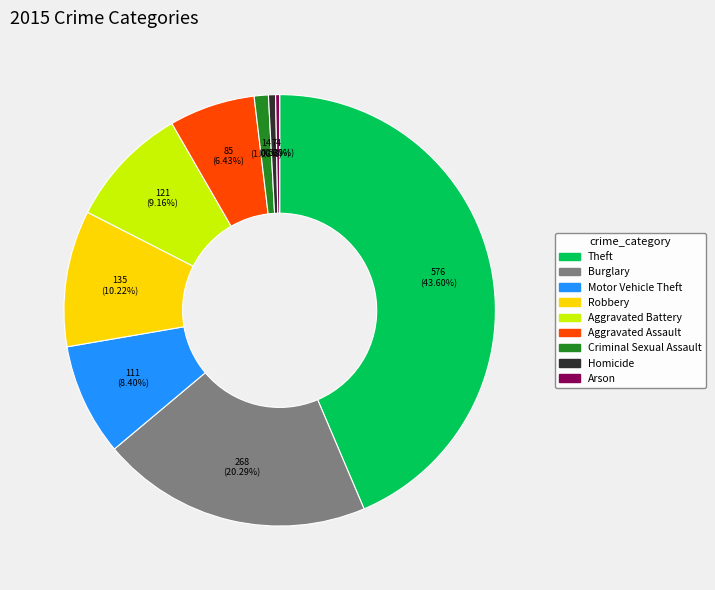

Does Aggravated Assault represent more than half of the total?

No